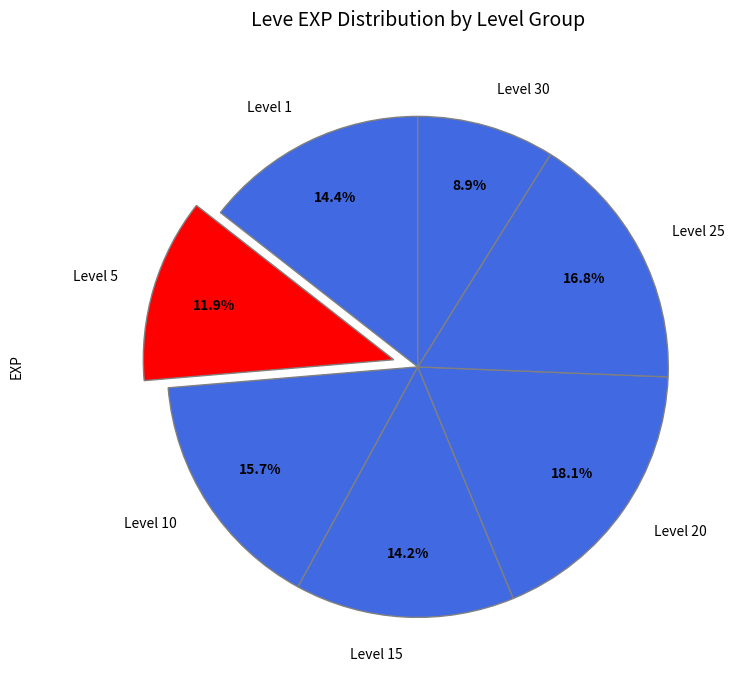

Count the number of slices in the pie.

7